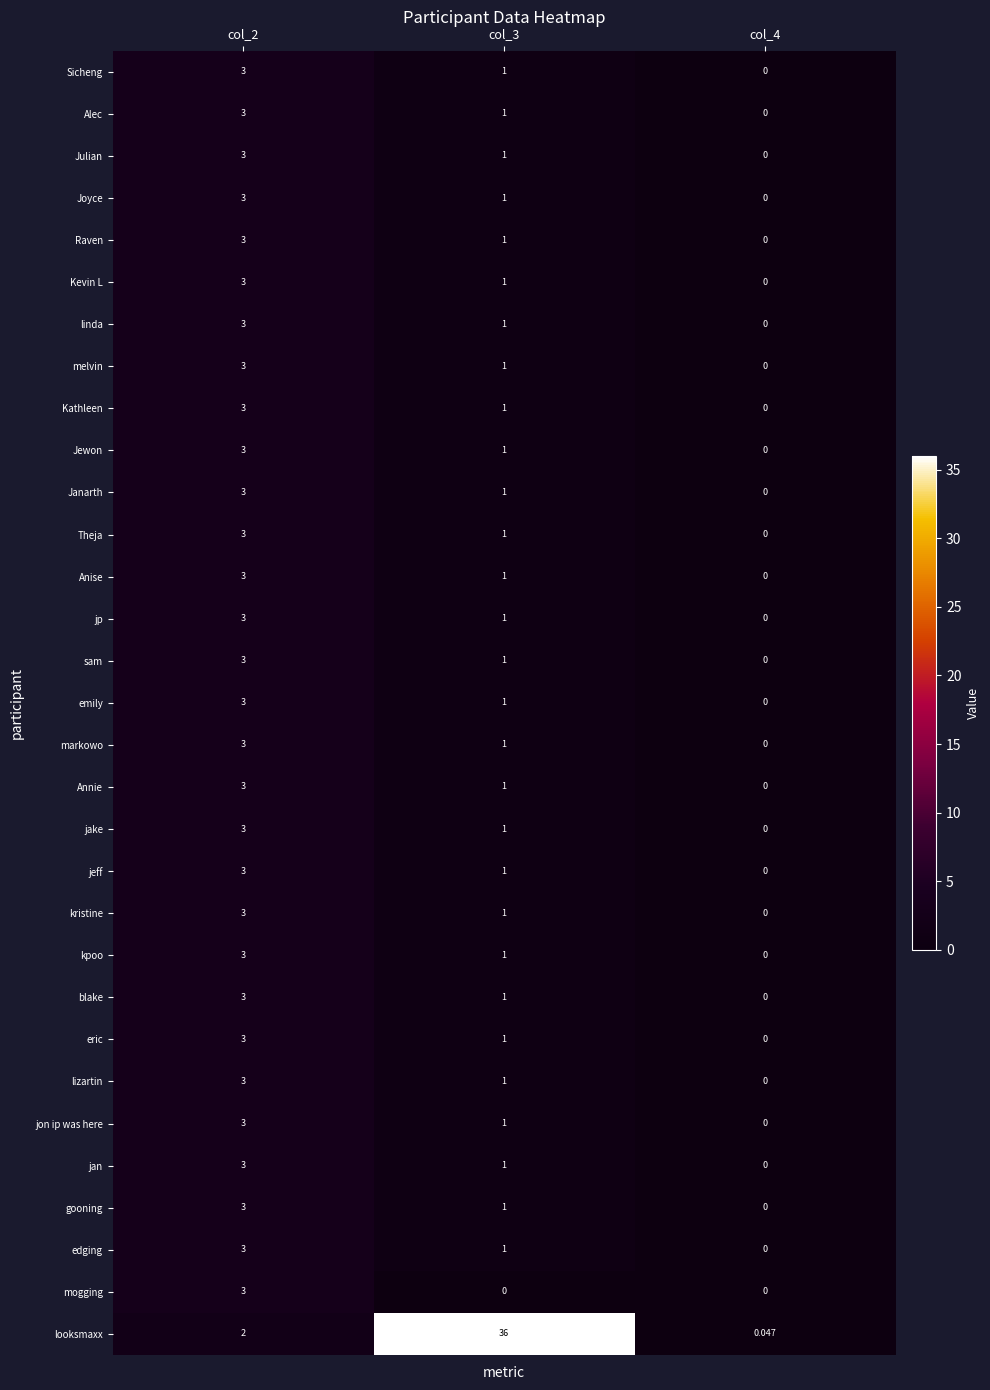

Which series changed the most between col_2 and col_3?

looksmaxx